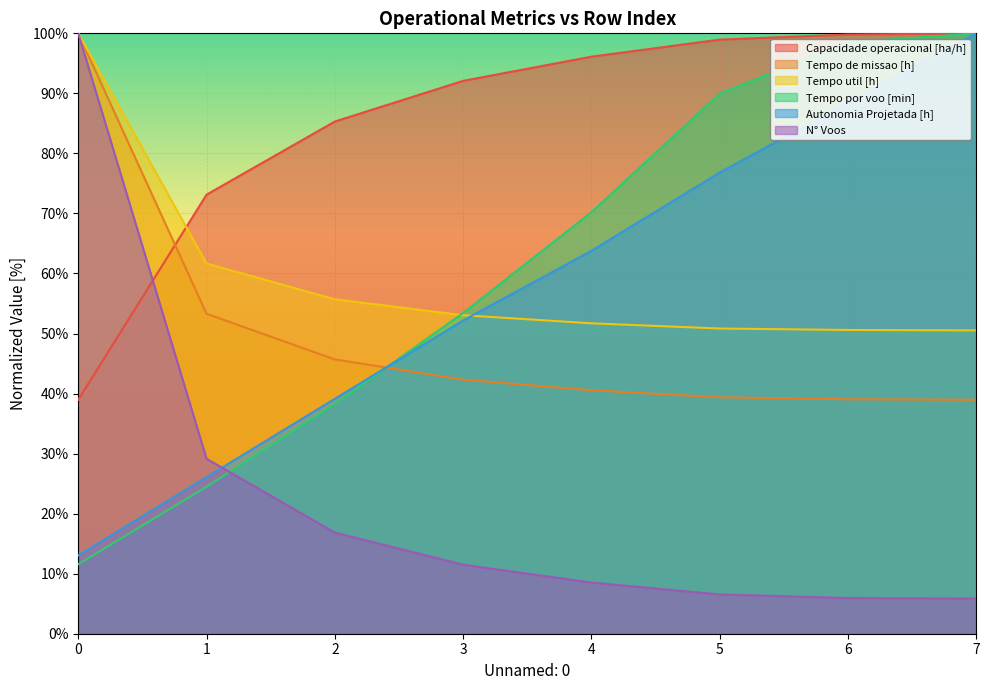

True or false: Autonomia Projetada [h] has a value of 63.8 at 4.

True